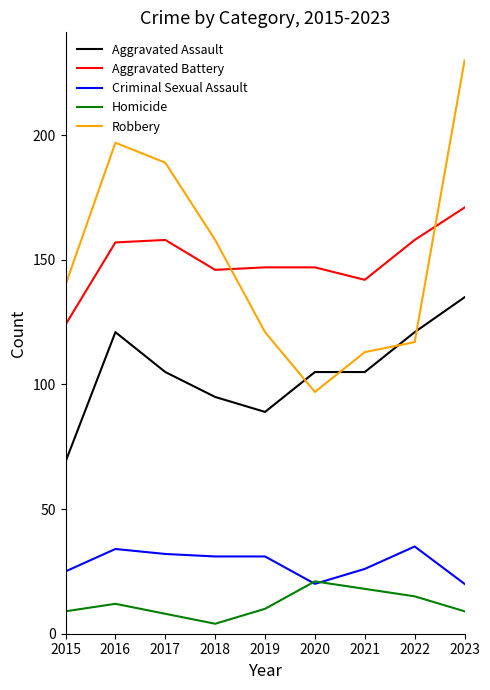

Is it true that Homicide equals 9 at 2023?

True